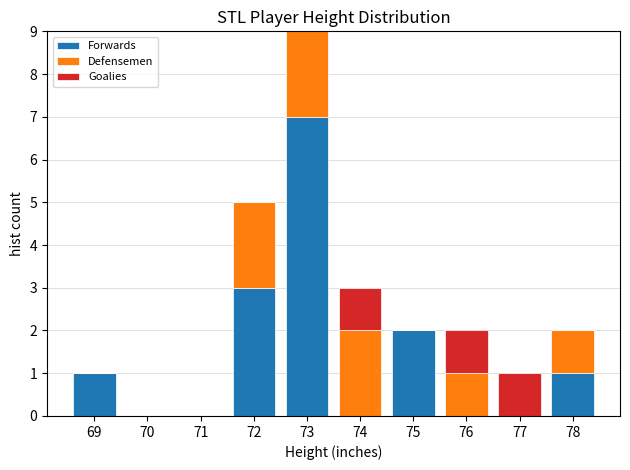

Reading left to right, list every stacked bar in this chart as the range it spans on the x-axis followed by its total height. The values are not printed on the chart, so give them approximately, as read against the axis.

68.5 to 69.5: 1
69.5 to 70.5: 0
70.5 to 71.5: 0
71.5 to 72.5: 5
72.5 to 73.5: 9
73.5 to 74.5: 3
74.5 to 75.5: 2
75.5 to 76.5: 2
76.5 to 77.5: 1
77.5 to 78.5: 2